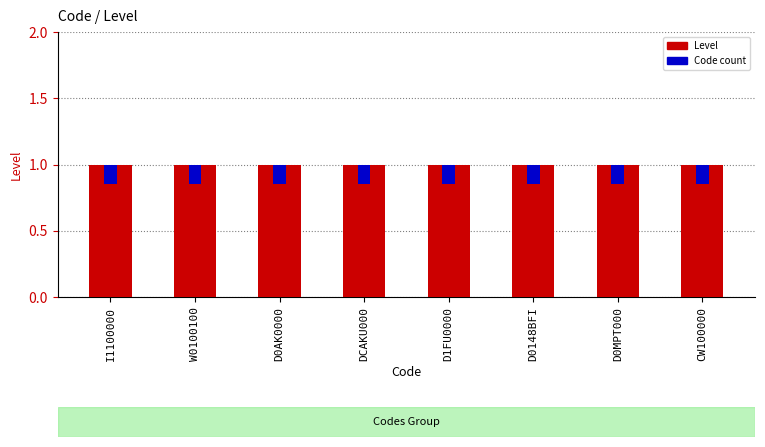

Rank the categories by Level value from lowest to highest.

I1100000, W0100100, D0AK0000, DCAKU000, D1FU0000, D0148BFI, D0MPT000, CW100000